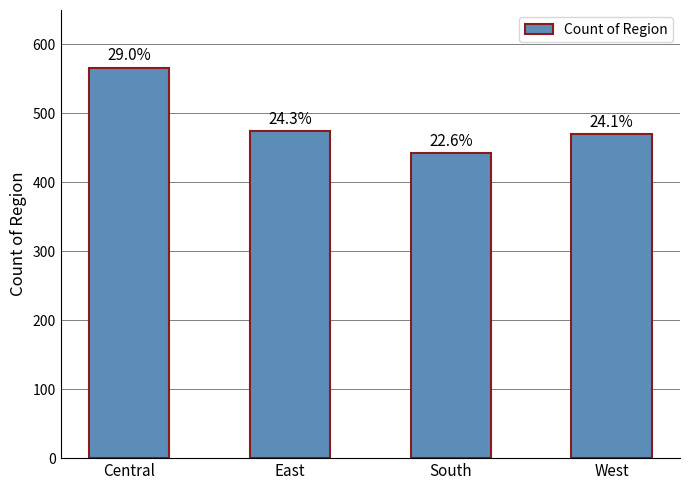

Does the chart contain any negative values?

No